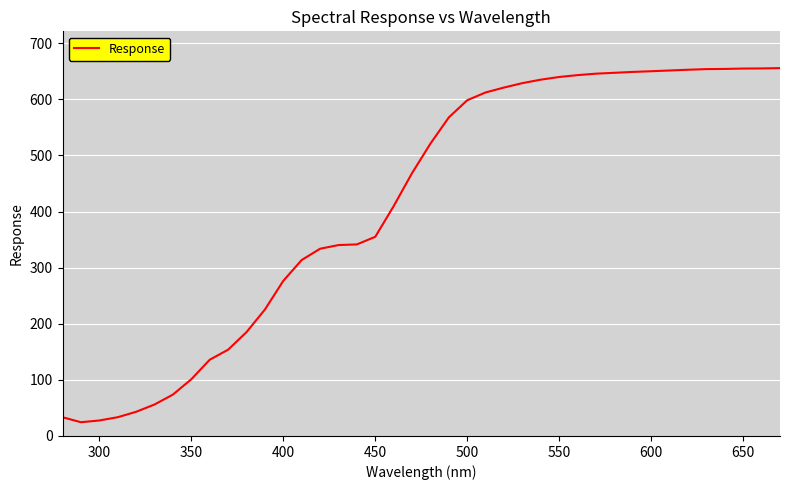

What is the difference between the maximum and minimum values?

631.1